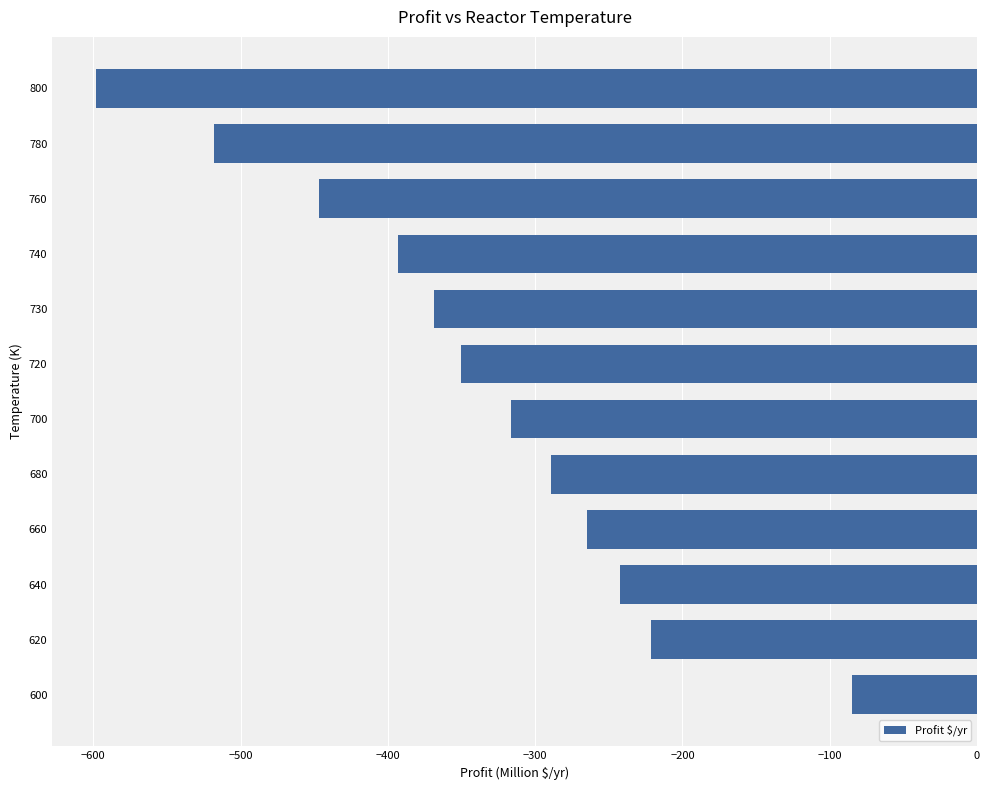

What is the maximum value shown in the chart?

-85.1